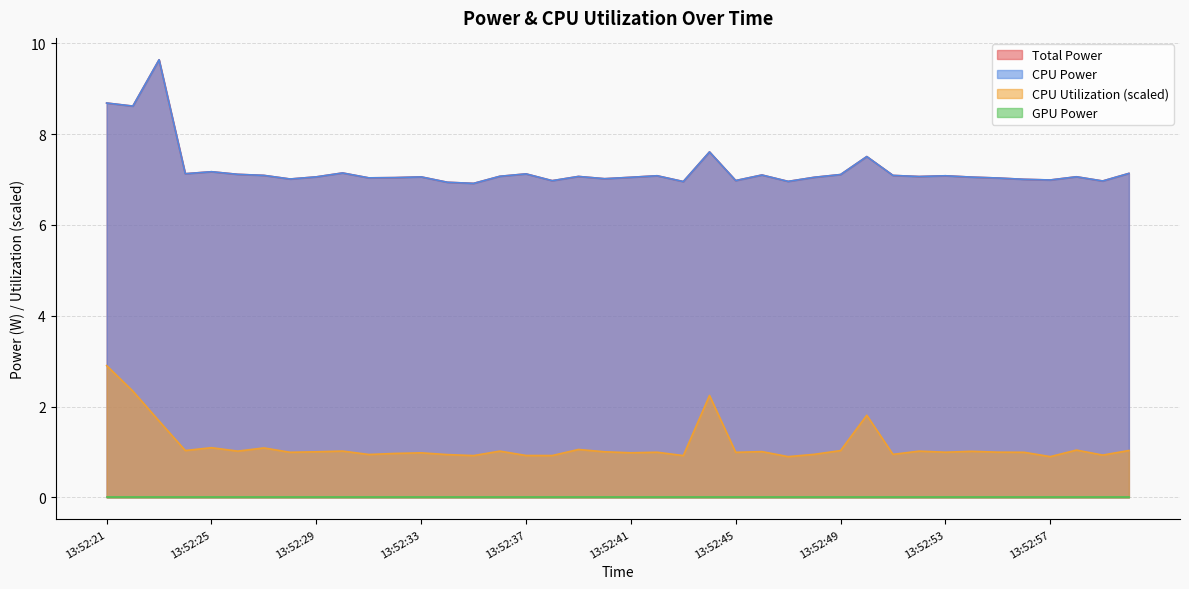

How many categories are shown in the chart?

40